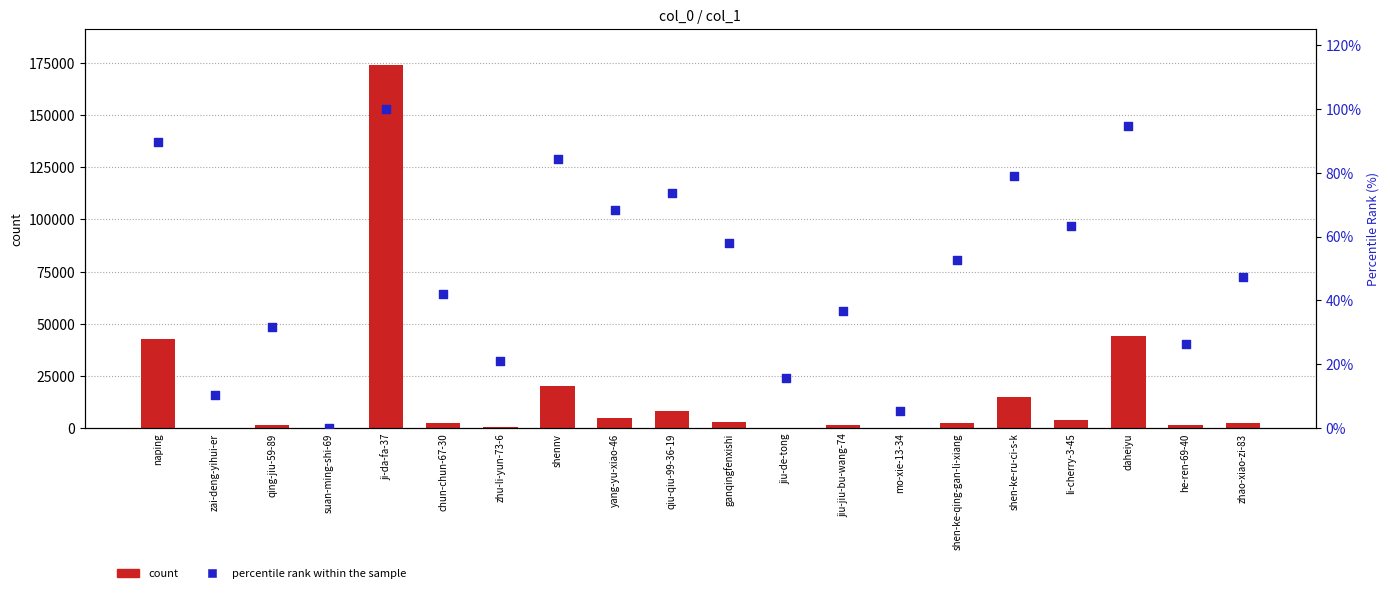

Is the value of percentile rank within the sample at qiu-qiu-99-36-19 greater than the value of col_1 at zhu-li-yun-73-6?

No